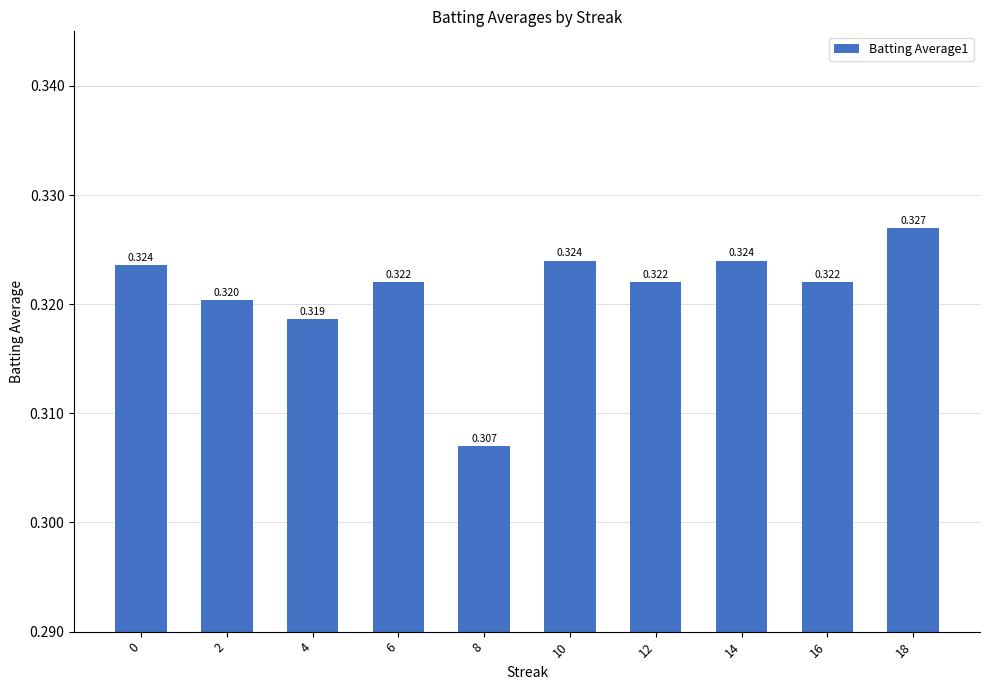

Which label corresponds to the smallest value in the chart?

8